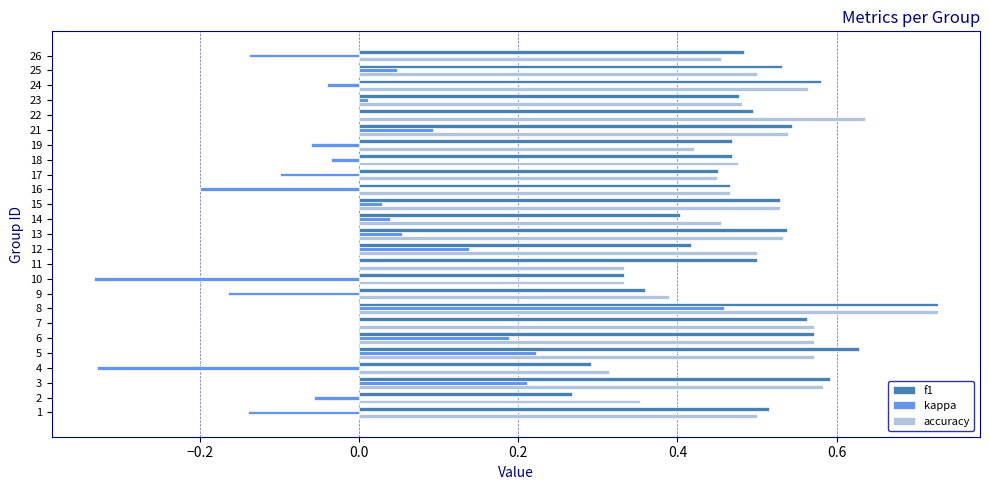

Between 2 and 8, which series saw the biggest shift?

kappa